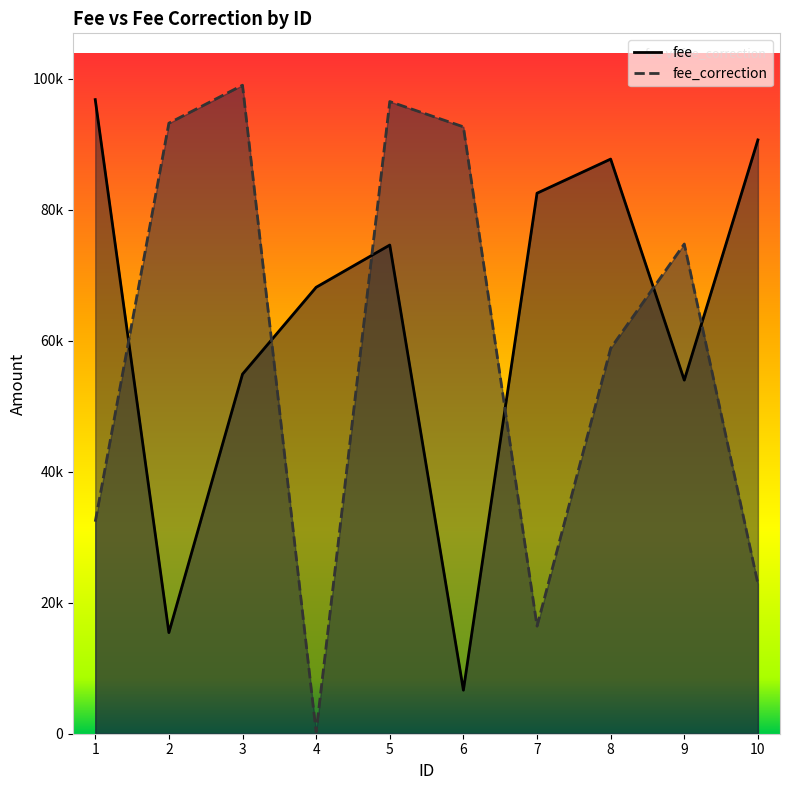

At which label does fee_correction first exceed 74760?

2